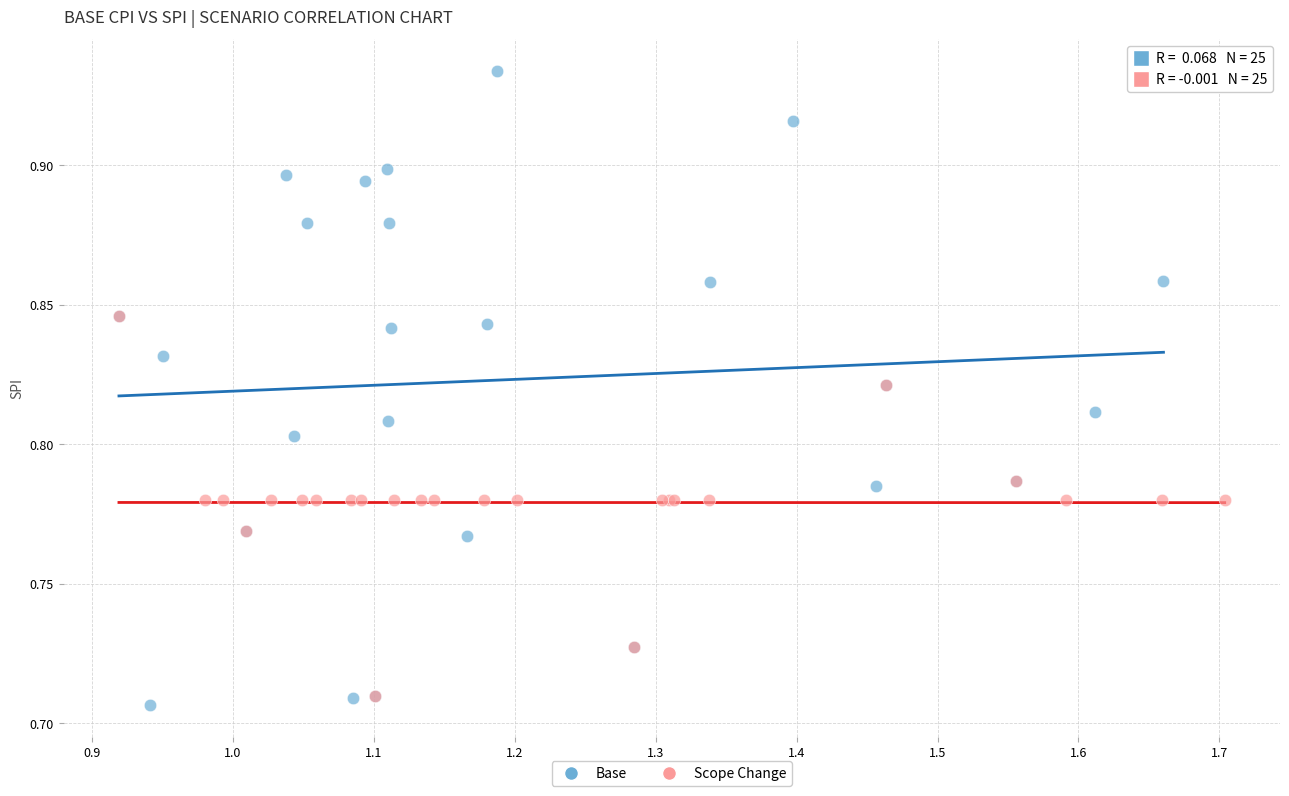

Which series reaches the maximum Y coordinate?

Base